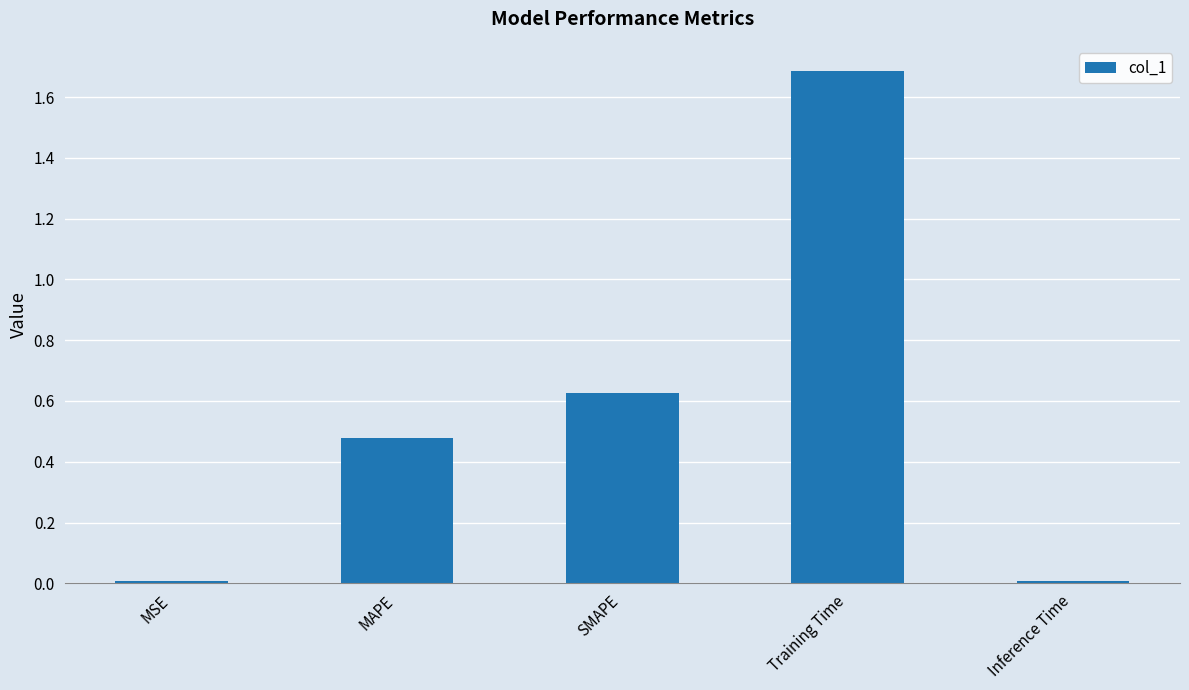

What is the greatest value displayed?

1.7